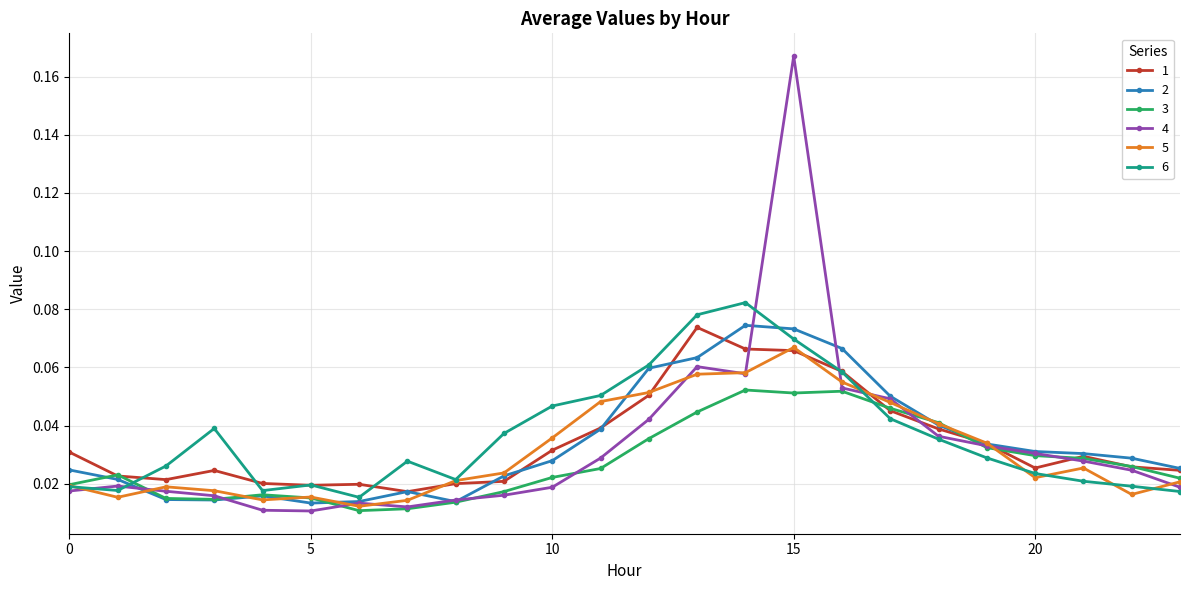

At how many categories does at least one series exceed 0?

24